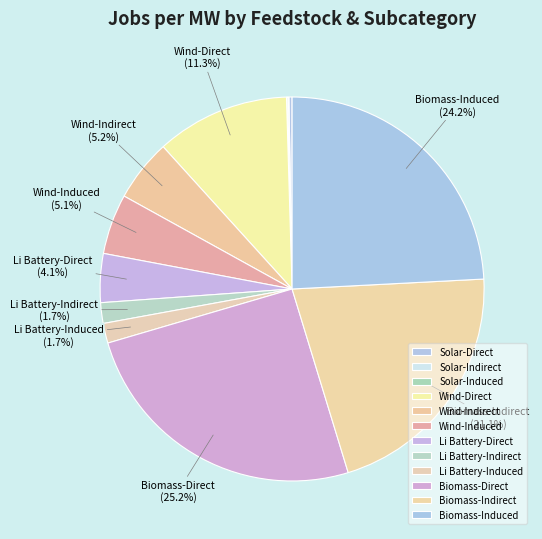

Between Li Battery-Indirect and Li Battery-Direct, which is larger?

Li Battery-Direct